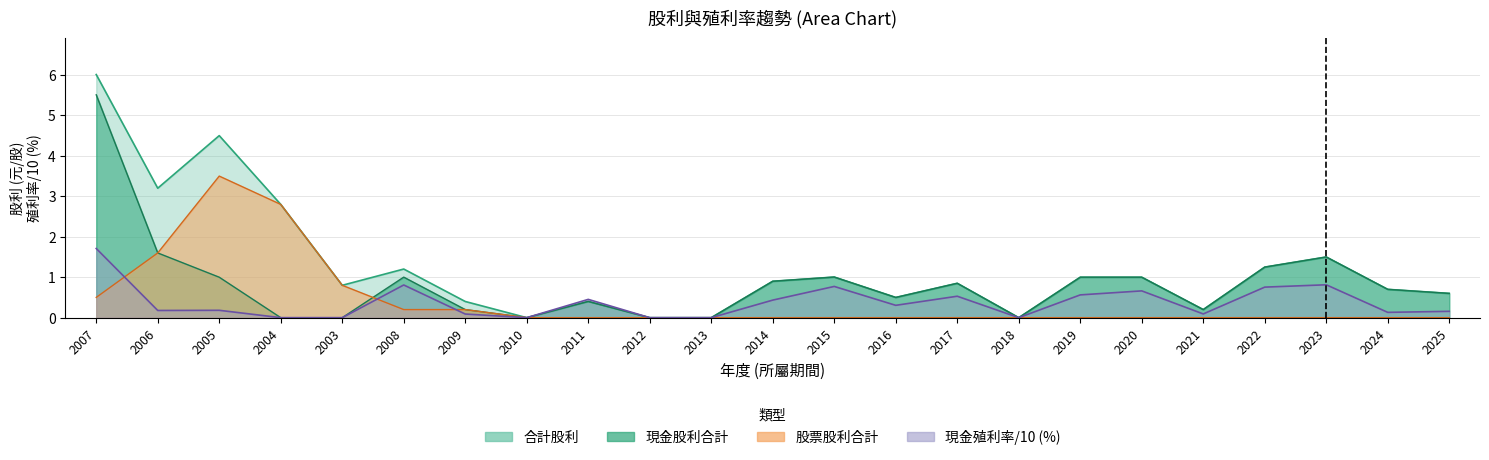

What is the greatest value displayed?

6.0